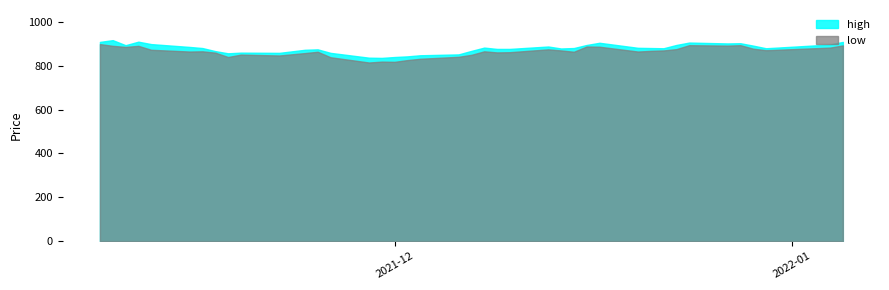

True or false: low and high cross at least once.

False